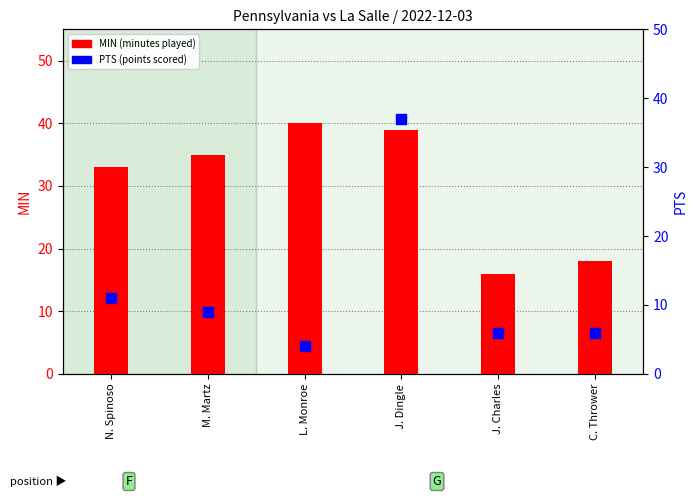

At which category is the sum across all series the highest?

J. Dingle